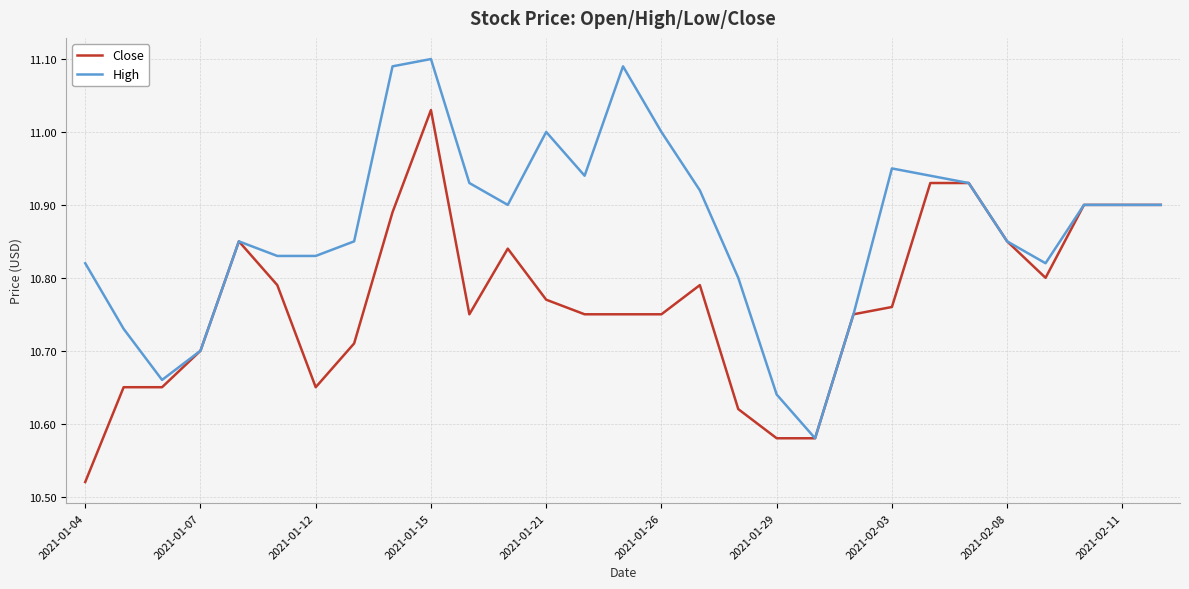

What is the sum of all Close values?

312.3